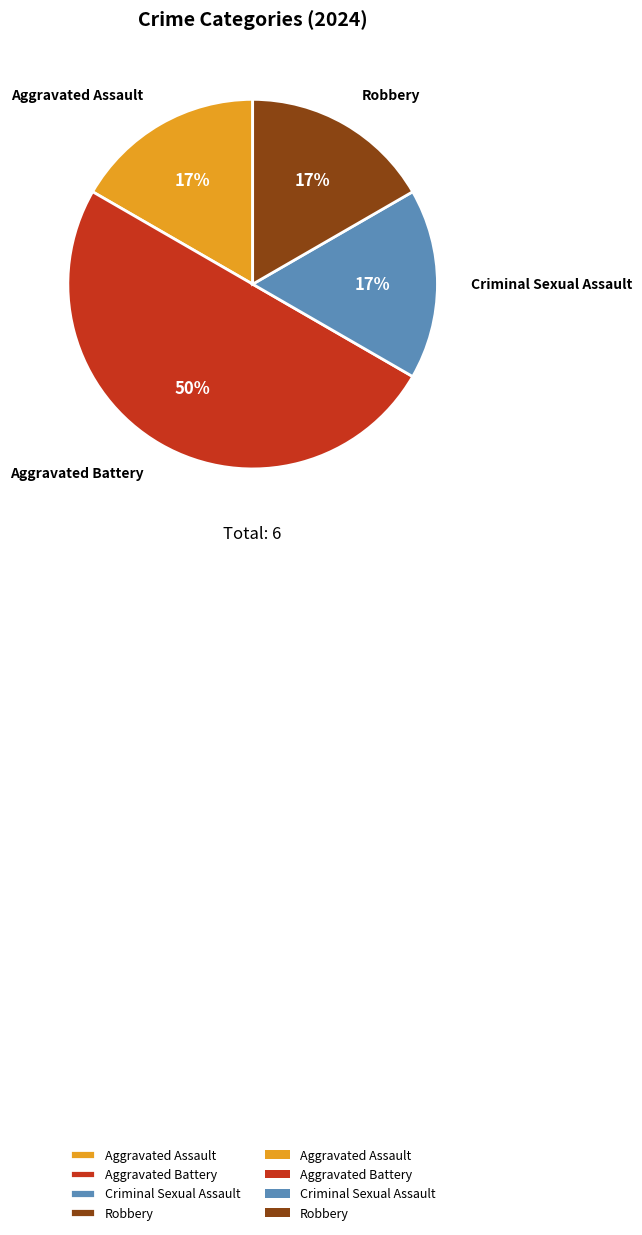

Is the sum of Robbery and Criminal Sexual Assault greater than half?

No